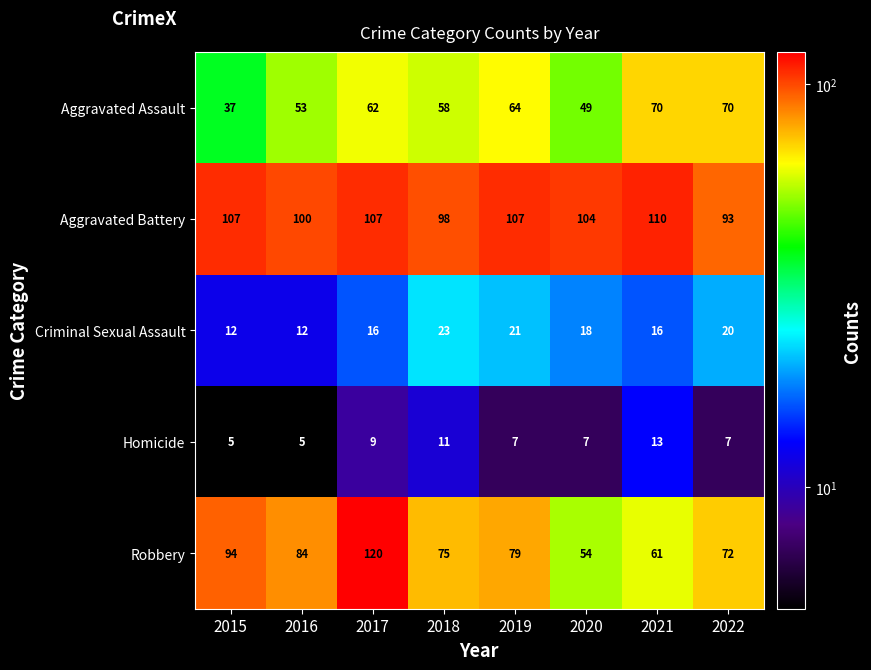

The value of Aggravated Assault at 2017 is 62. True or false?

True